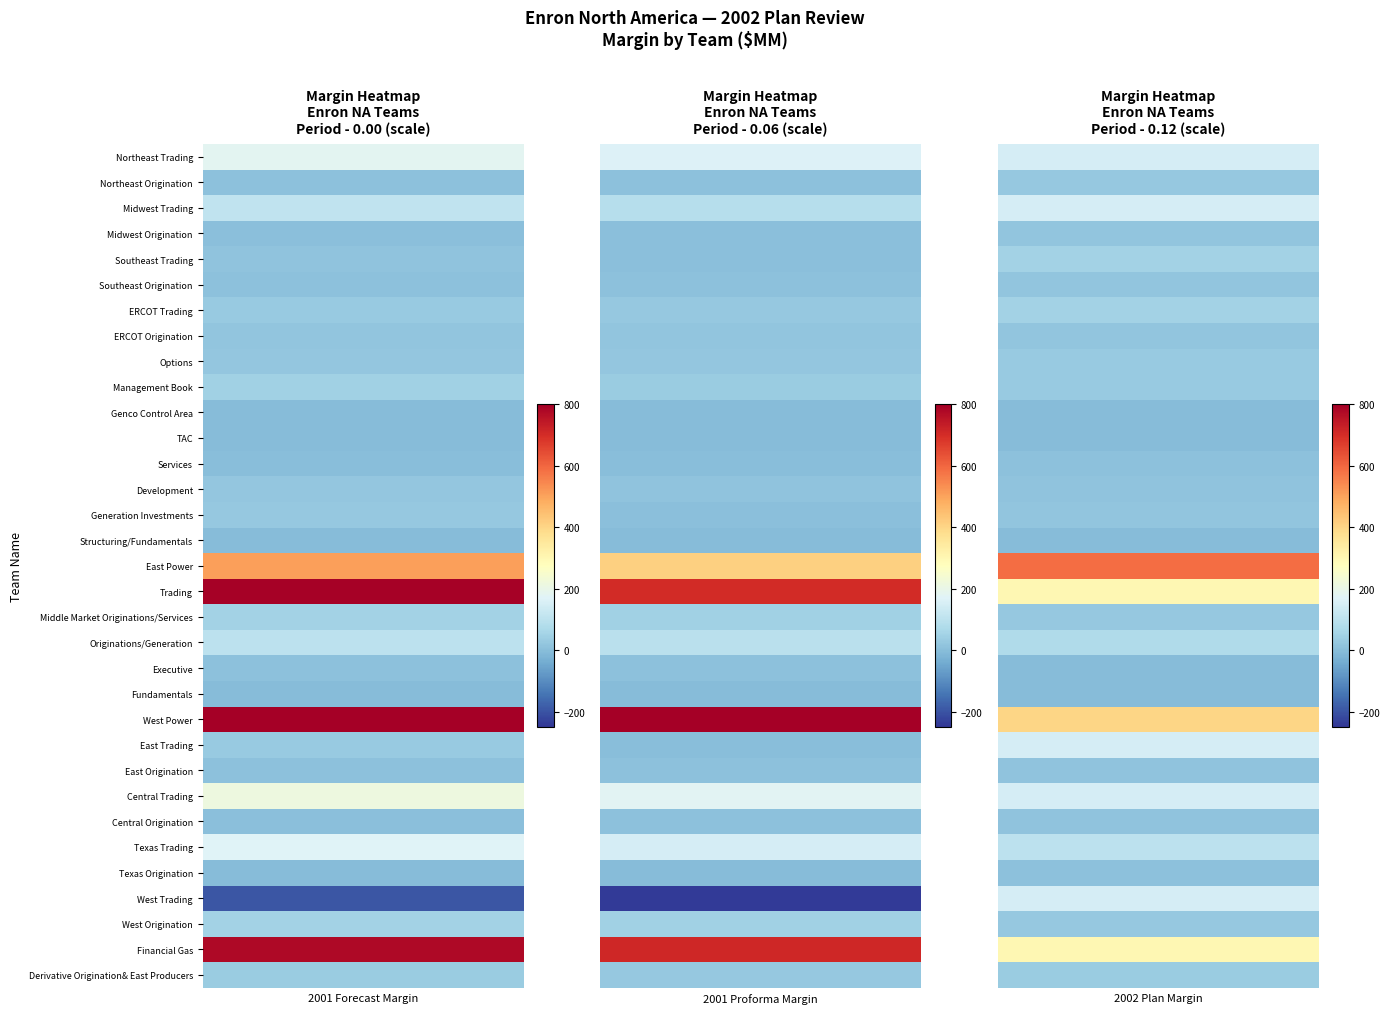

At how many categories does at least one series exceed 760?

3